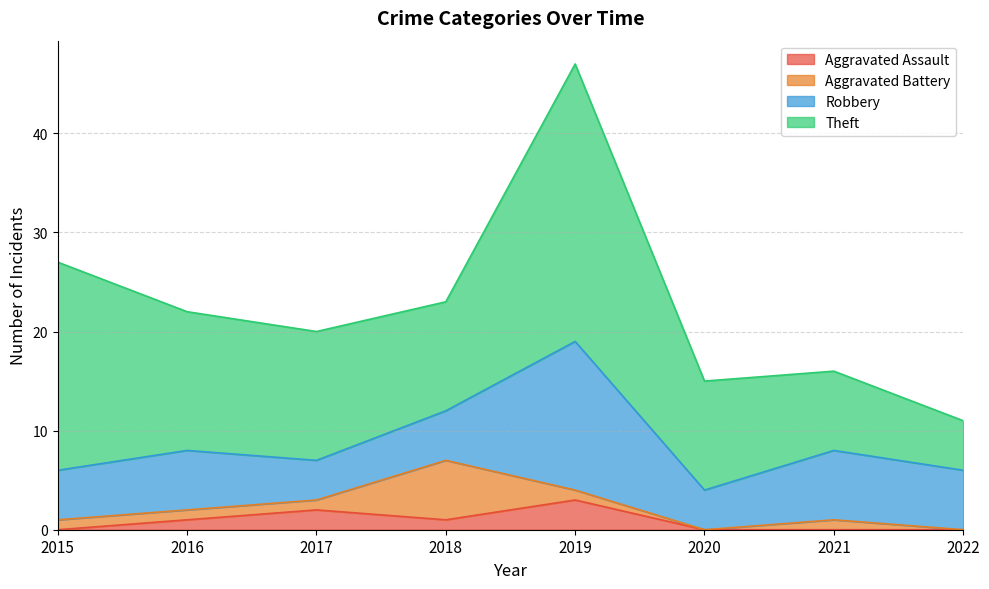

Reading left to right, list all the values displayed in this chart.

Aggravated Assault: 2015=0	2016=1	2017=2	2018=1	2019=3	2020=0	2021=0	2022=0
Aggravated Battery: 2015=1	2016=1	2017=1	2018=6	2019=1	2020=0	2021=1	2022=0
Robbery: 2015=5	2016=6	2017=4	2018=5	2019=15	2020=4	2021=7	2022=6
Theft: 2015=21	2016=14	2017=13	2018=11	2019=28	2020=11	2021=8	2022=5